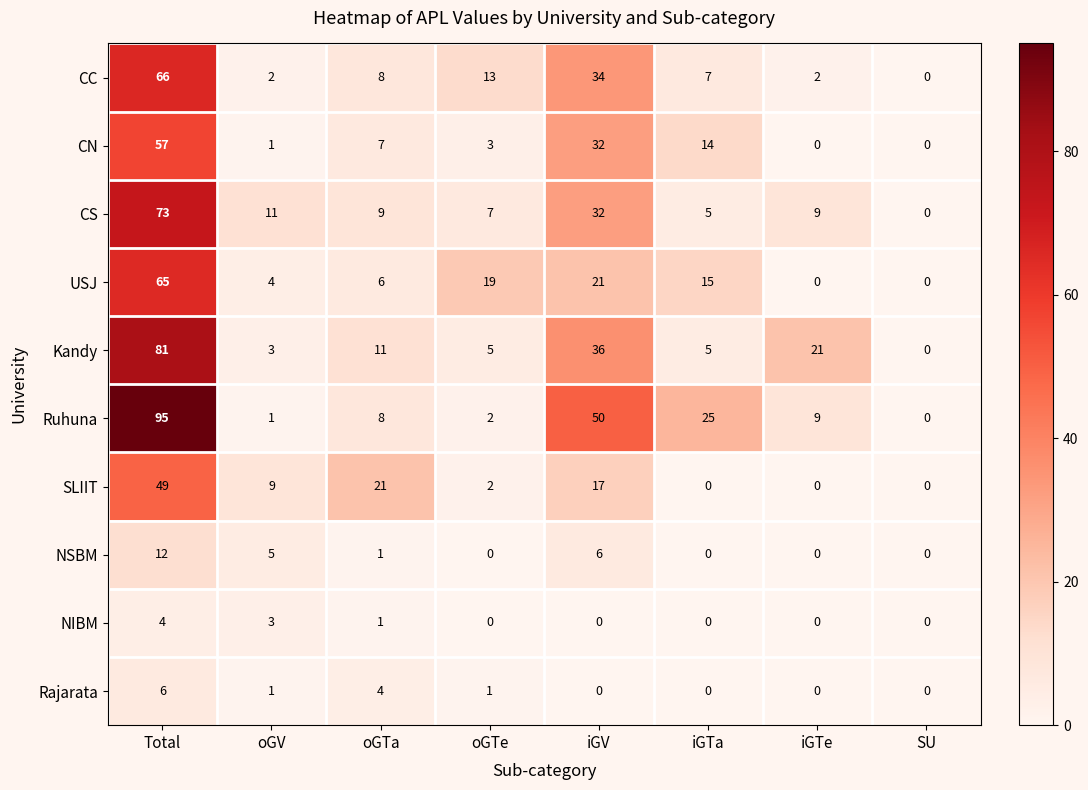

How many categories are shown in the chart?

8